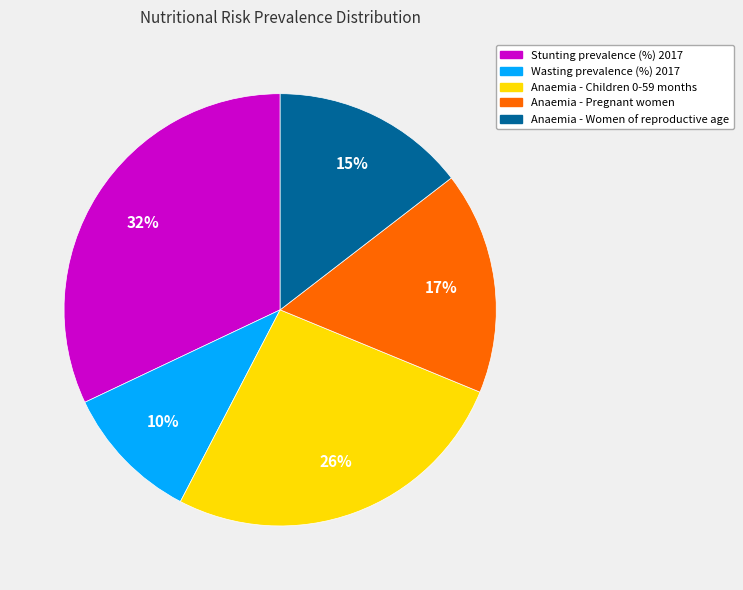

What percentage is the Anaemia - Pregnant women slice, to the nearest percent?

17%